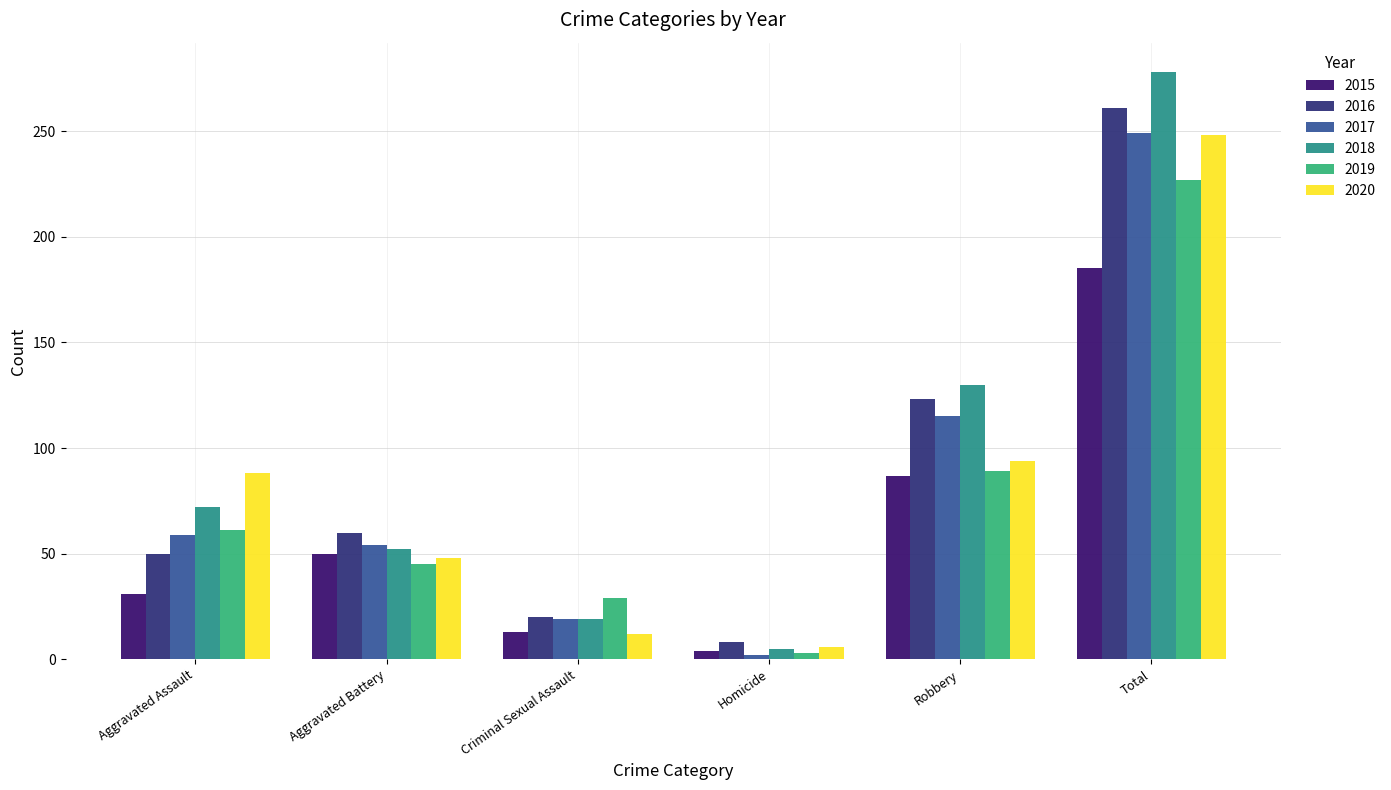

What is the total value across all series at Total?

1448